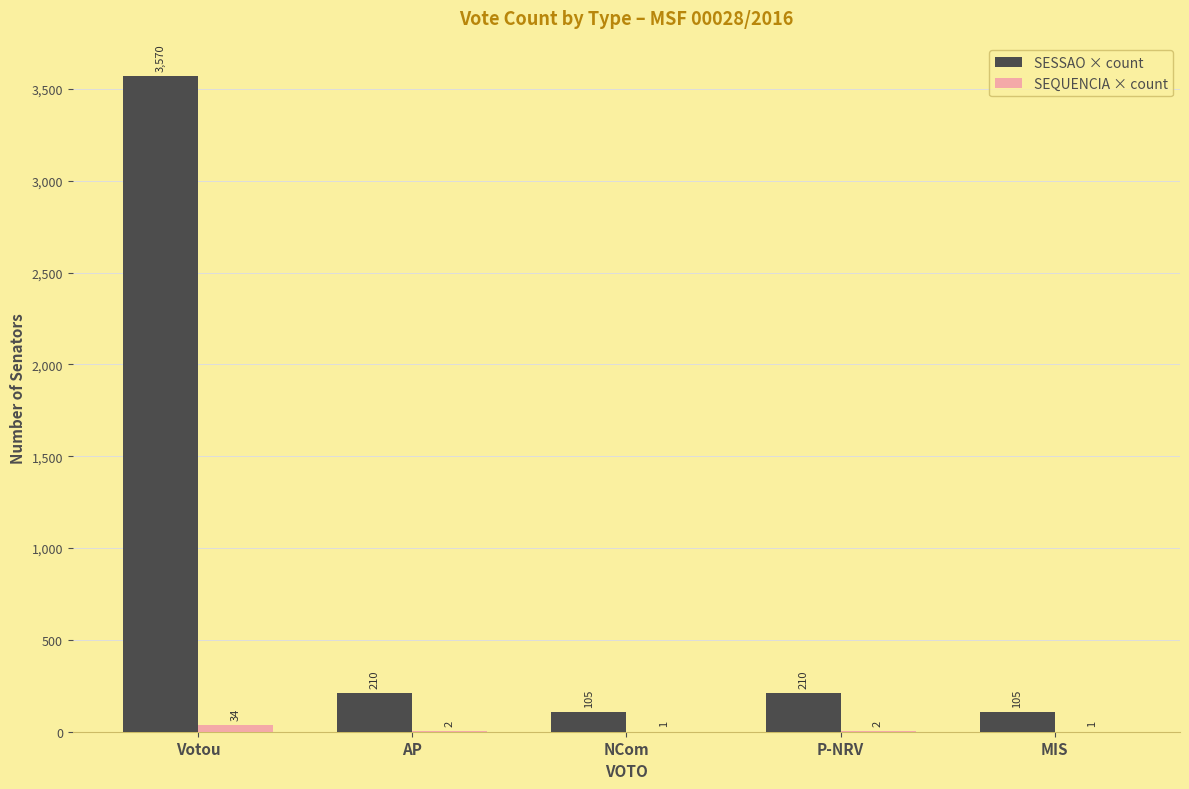

Are the bars grouped side by side (vs. stacked)?

Yes